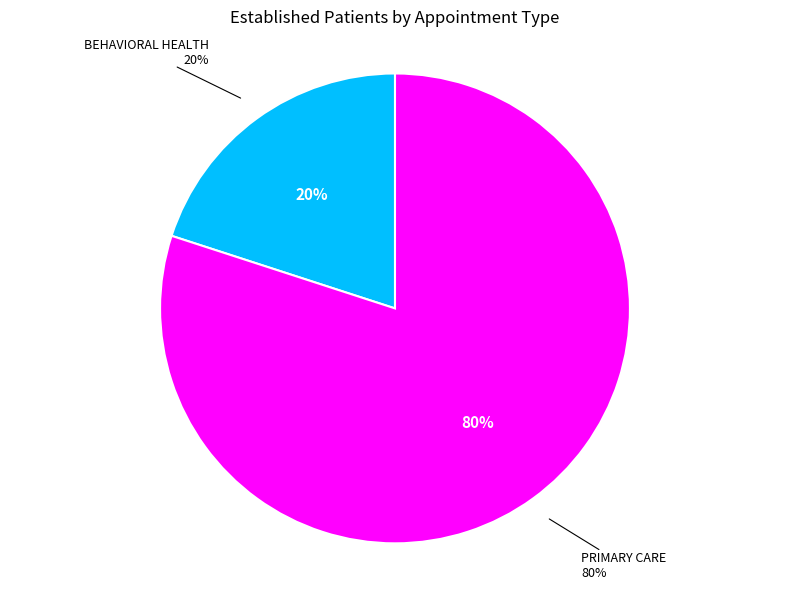

Is it true that PRIMARY CARE is 95% of the pie?

False